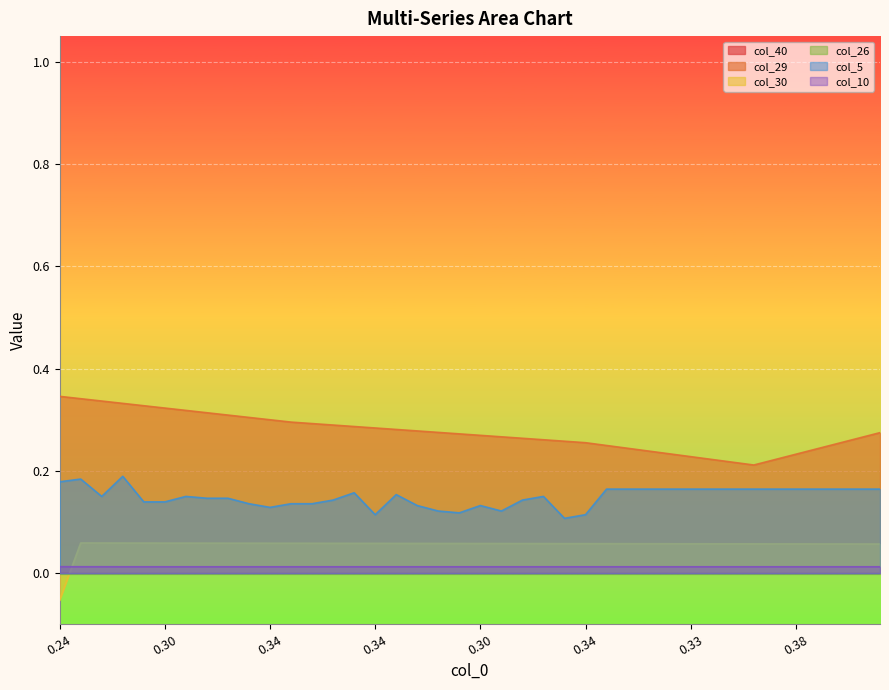

Between 0.24 and 29, which series saw the biggest shift?

col_29